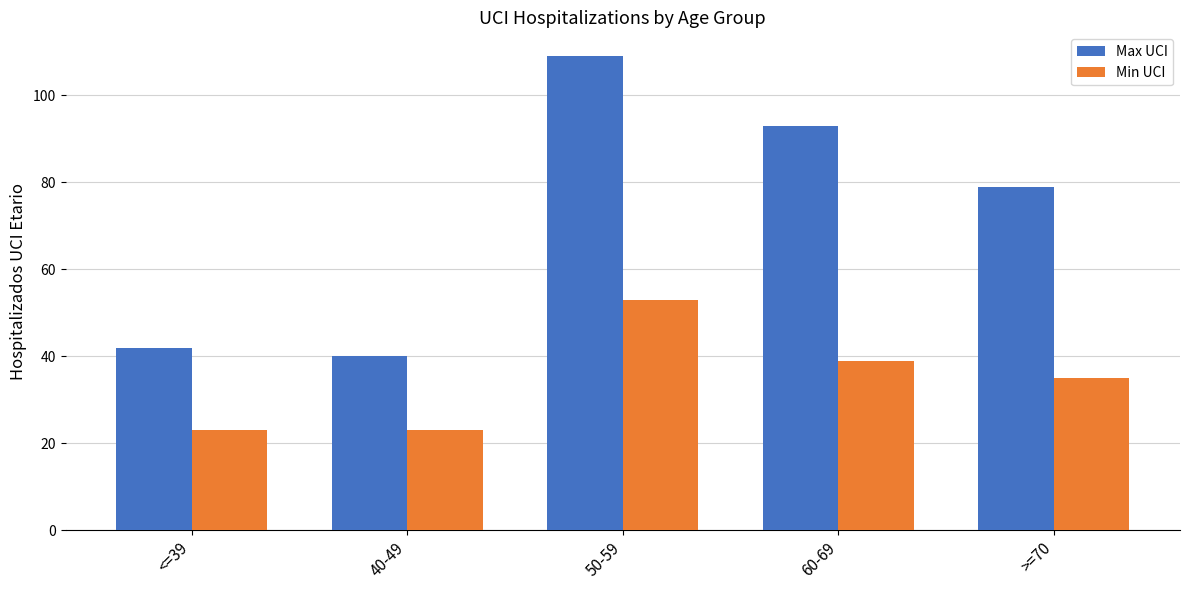

Reading left to right, transcribe all the data shown in this chart.

Max UCI: 42	40	109	93	79
Min UCI: 23	23	53	39	35